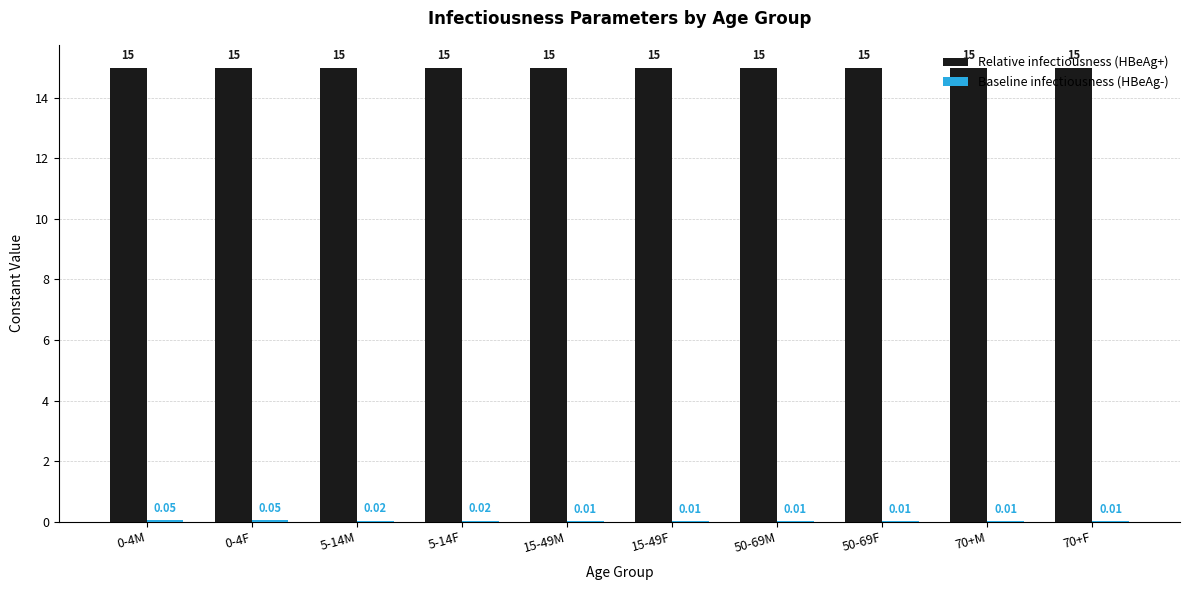

What is the total value across all series at 15-49M?

15.0